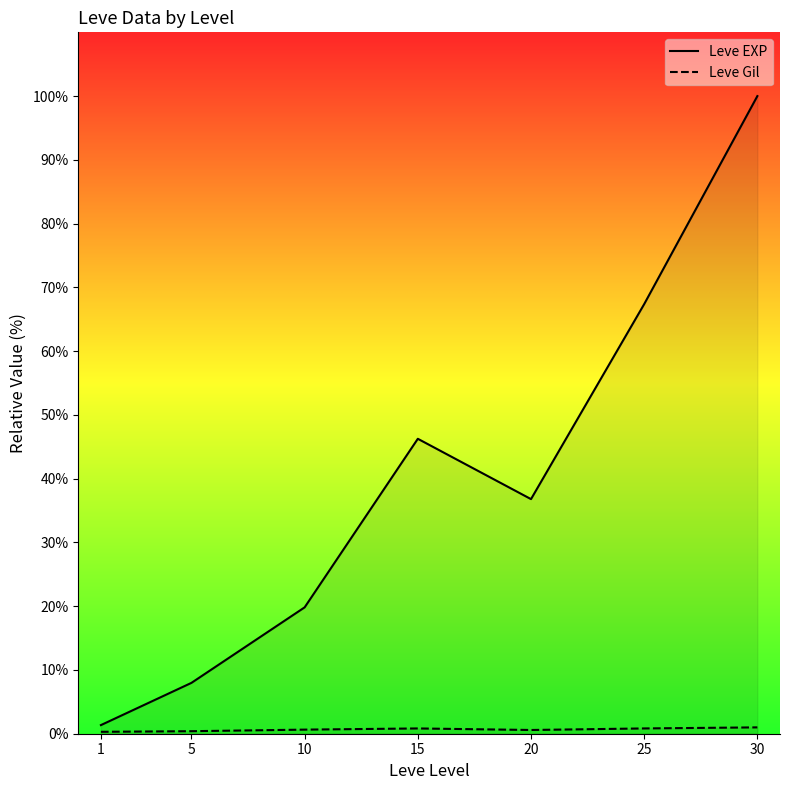

What is the smallest value displayed?

0.3